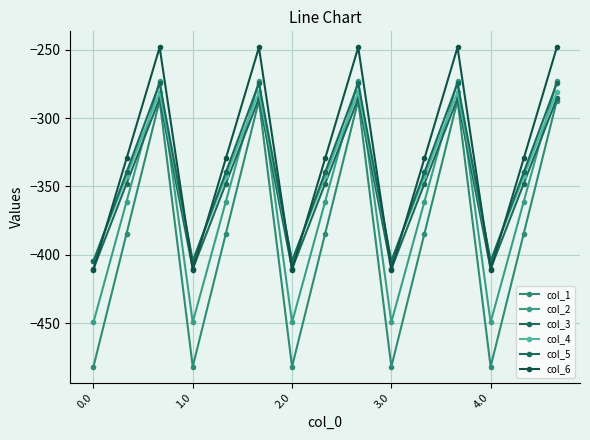

How many lines are shown in the chart?

6